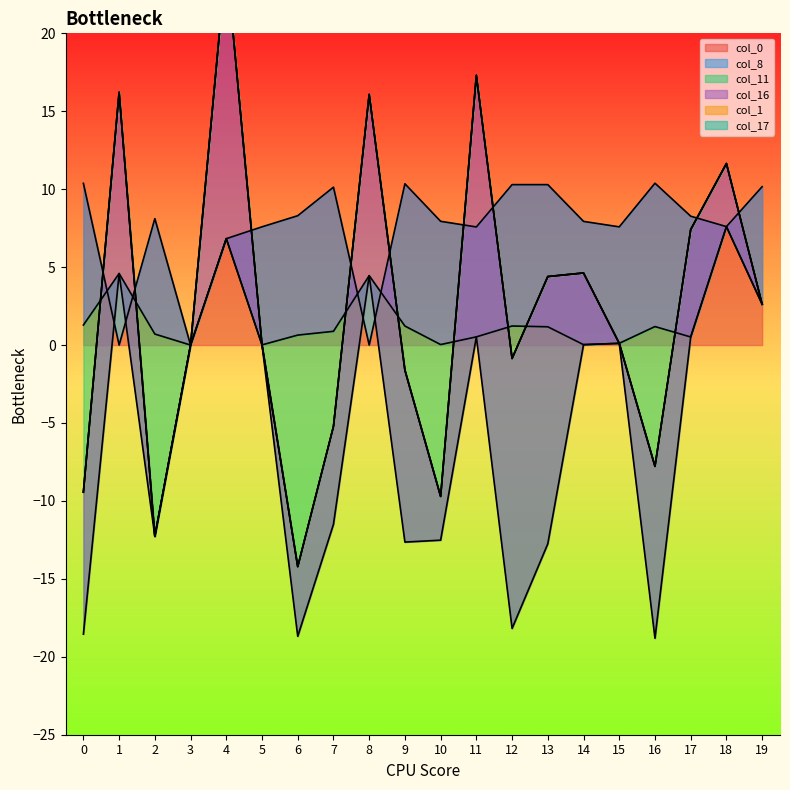

How many interior local peaks does the col_8 series have?

5